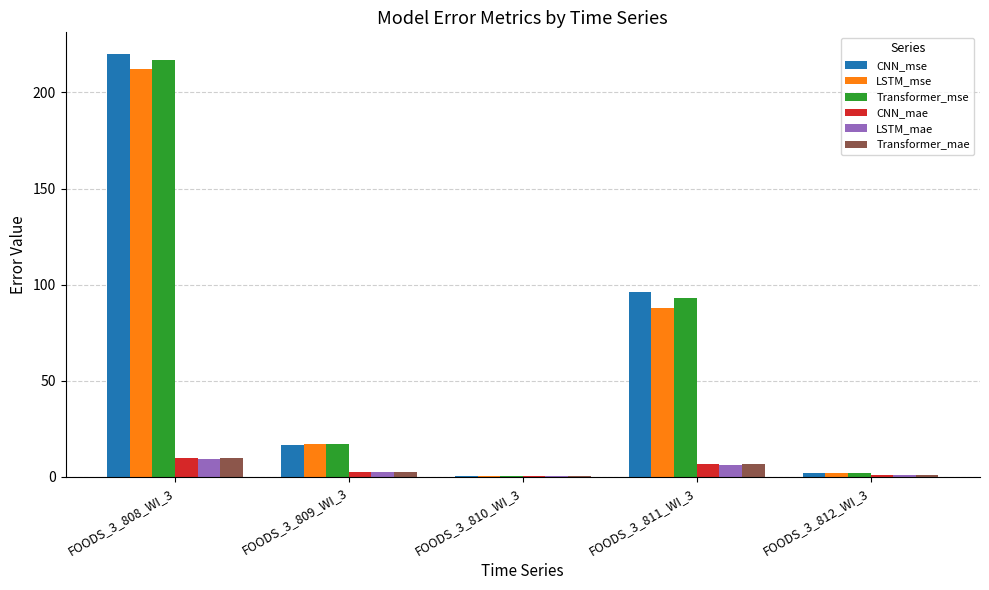

True or false: Transformer_mse has a value of 158.3 at FOODS_3_811_WI_3.

False